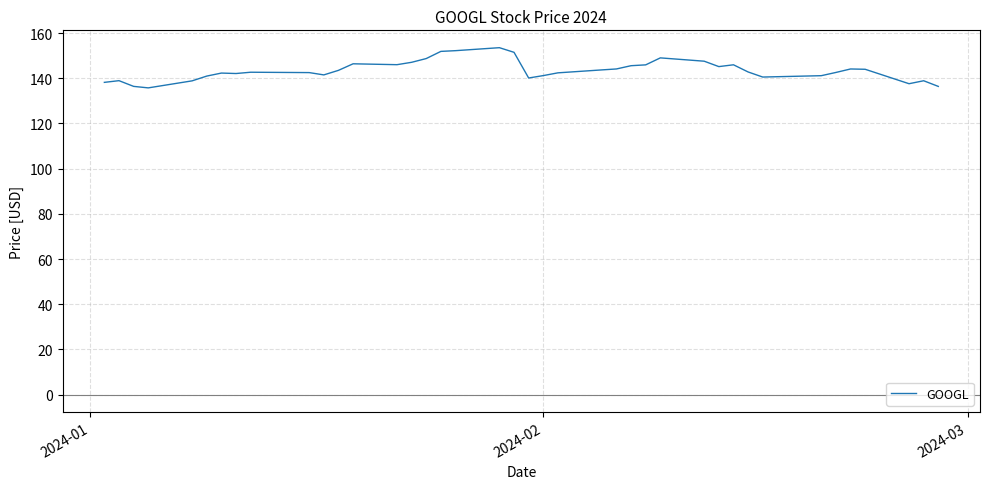

How many categories are shown in the chart?

40